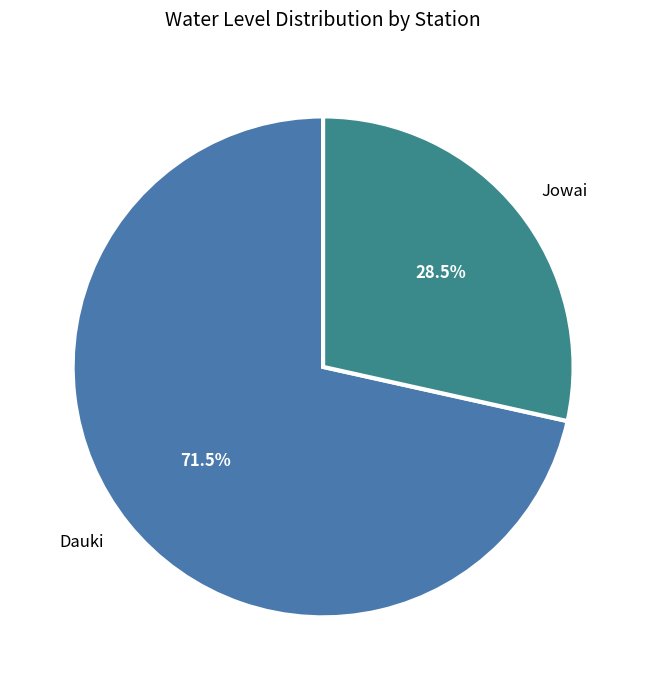

Count the number of slices in the pie.

2